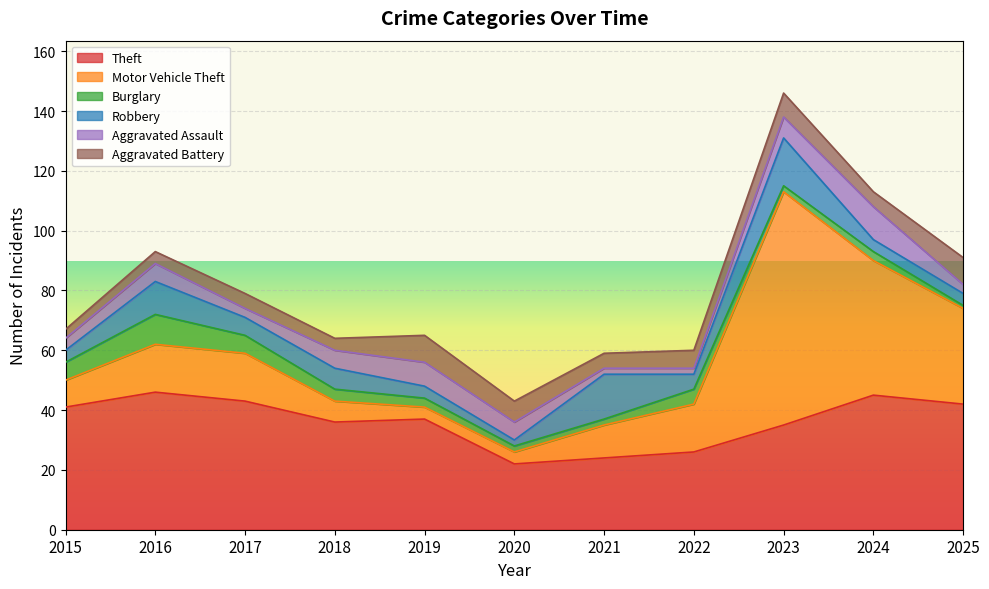

Count the Aggravated Battery values in the range 4 to 8.

8